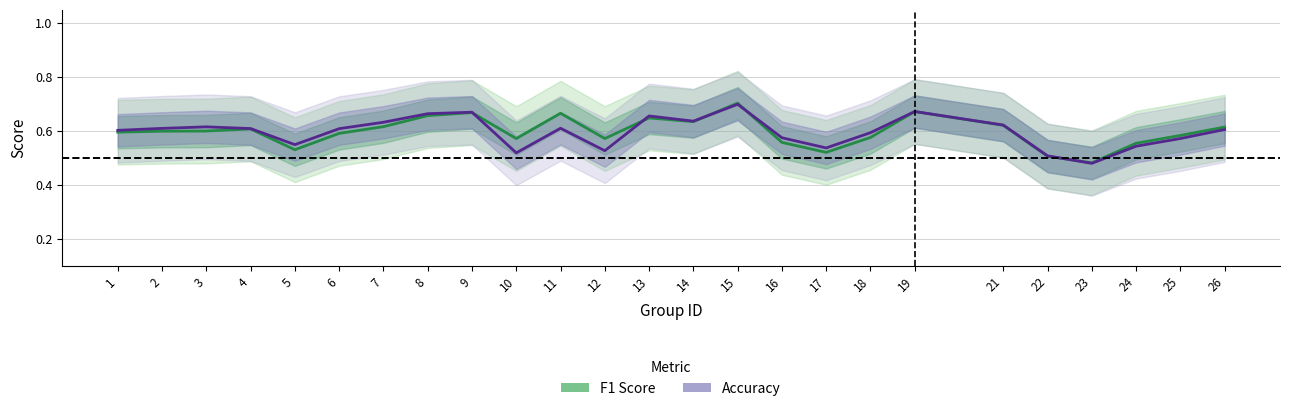

Between 7 and 8, which is larger?

8